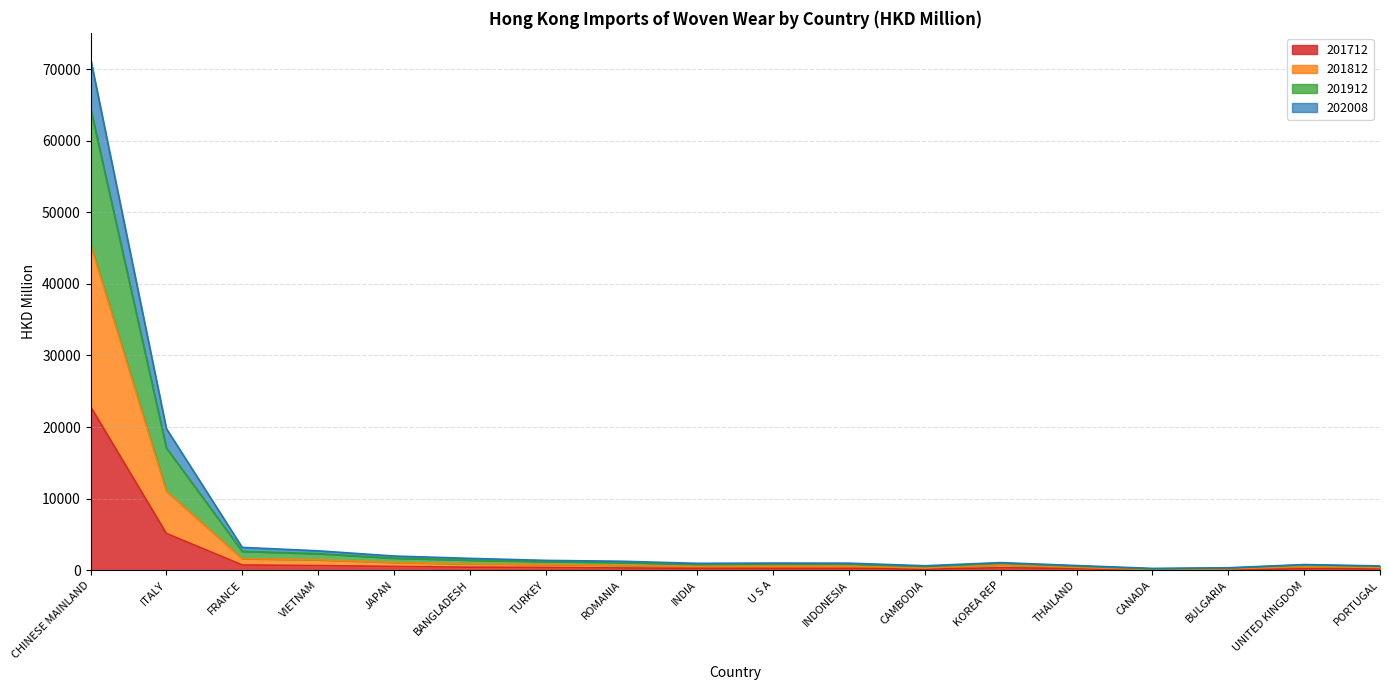

At which category is the sum across all series the highest?

CHINESE MAINLAND